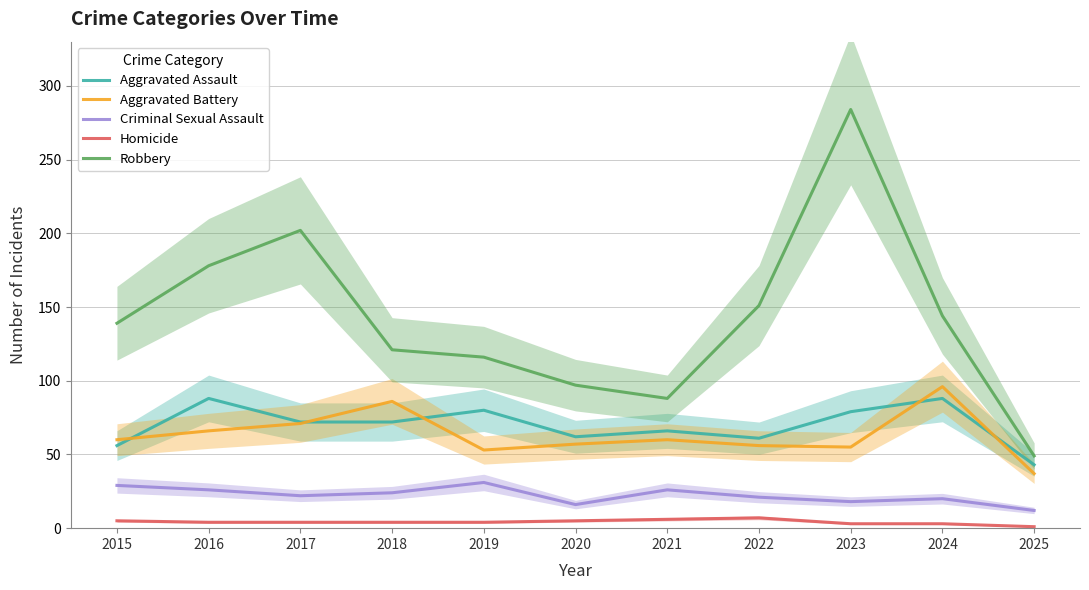

Rank the series at 2018 from highest to lowest value.

Robbery, Aggravated Battery, Aggravated Assault, Criminal Sexual Assault, Homicide